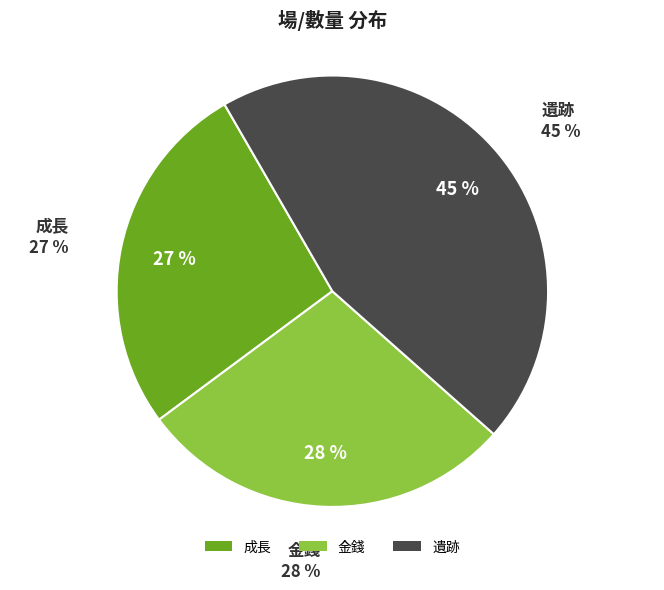

Which category has the smallest portion of the pie?

成長